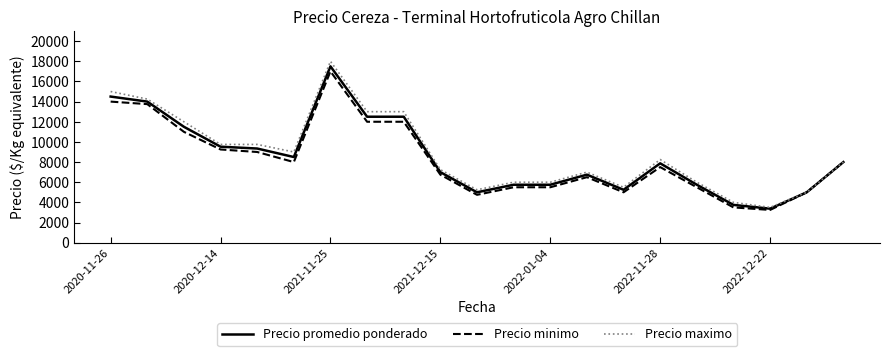

Which series has the largest range (max minus min)?

Precio maximo